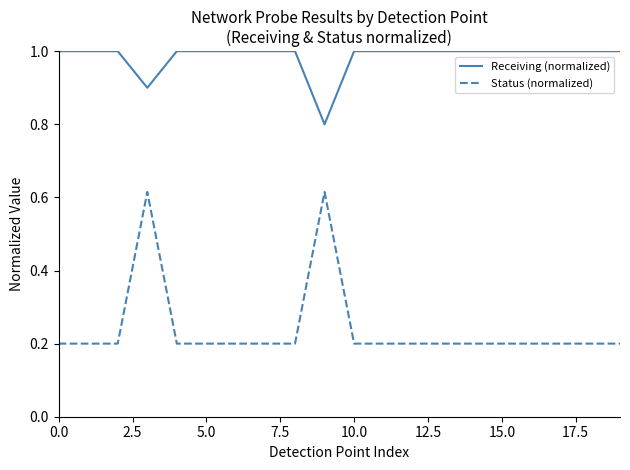

True or false: Receiving (normalized) and Status (normalized) cross at least once.

False